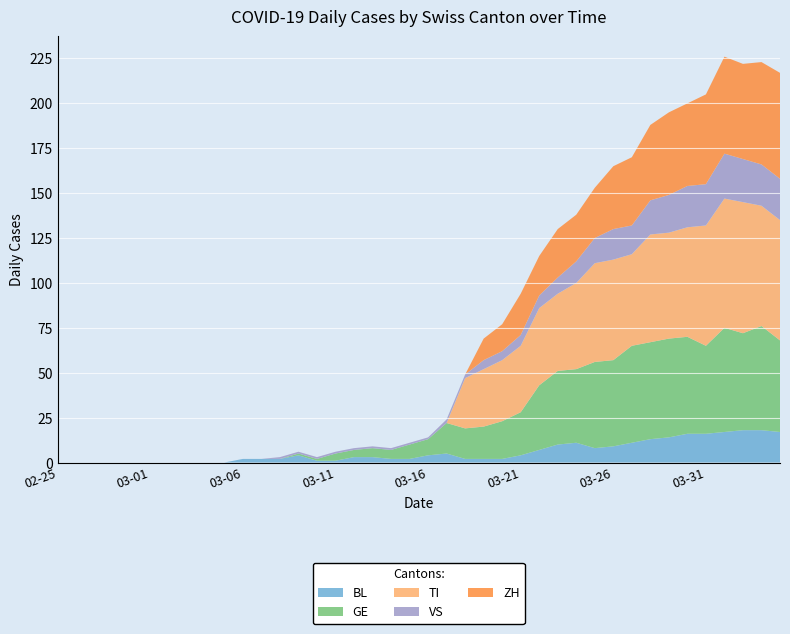

What is the maximum value for BL?

18